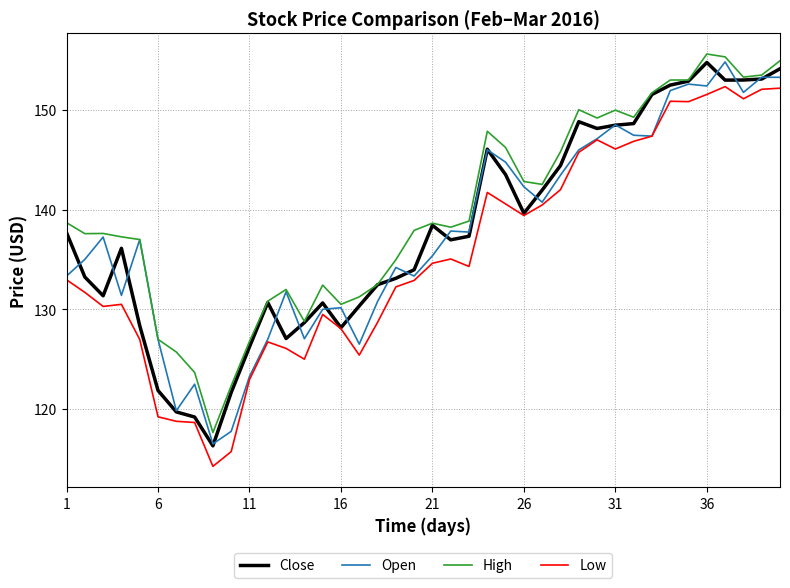

True or false: High and Low intersect in this chart.

False